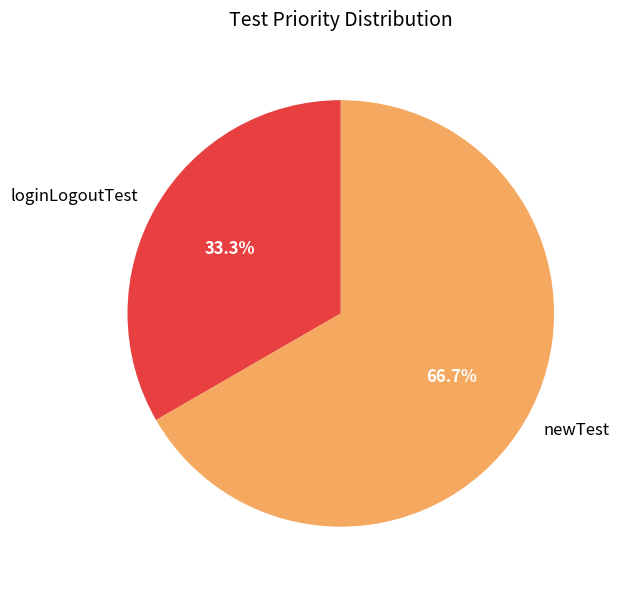

What percentage is the newTest slice, to the nearest percent?

67%